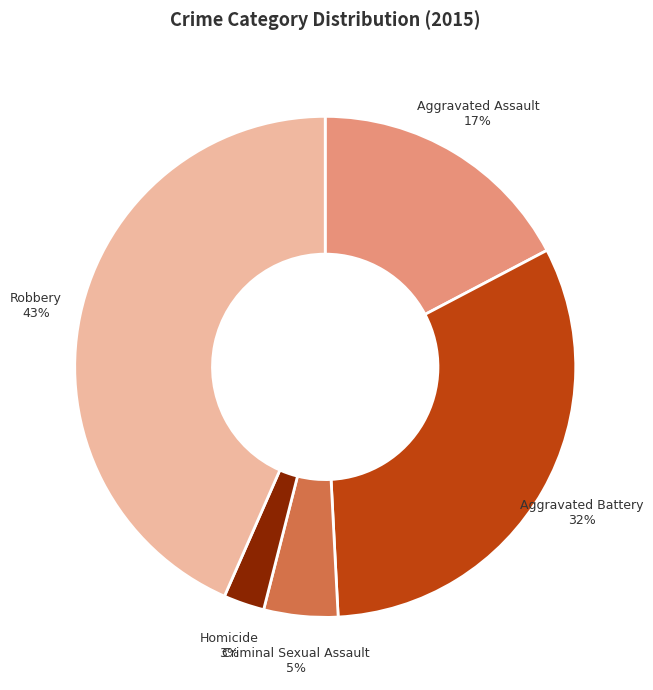

To the nearest percent, what is the average slice percentage?

20%